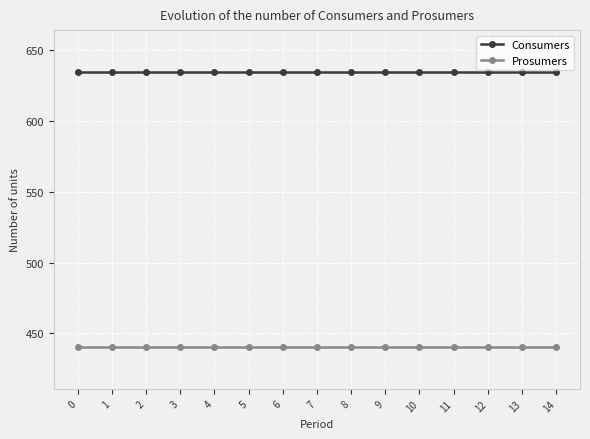

What are all the series names shown in the legend?

Consumers, Prosumers